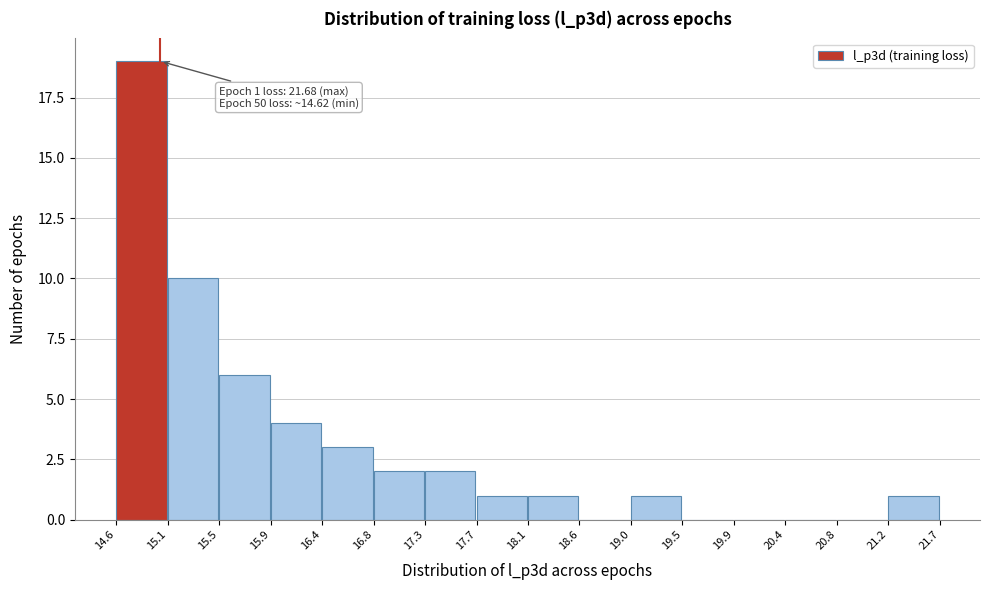

Over which range of the x-axis is the bar tallest?

14.6 to 15.1